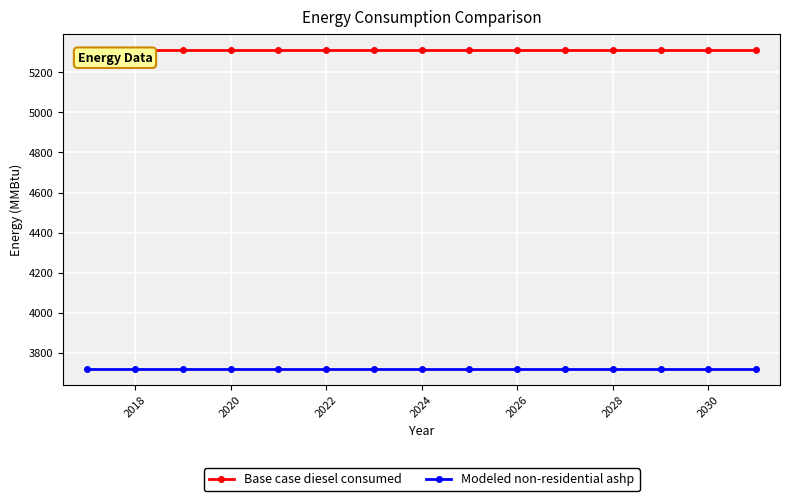

What is the highest value of the Modeled non-residential ashp series?

3719.9